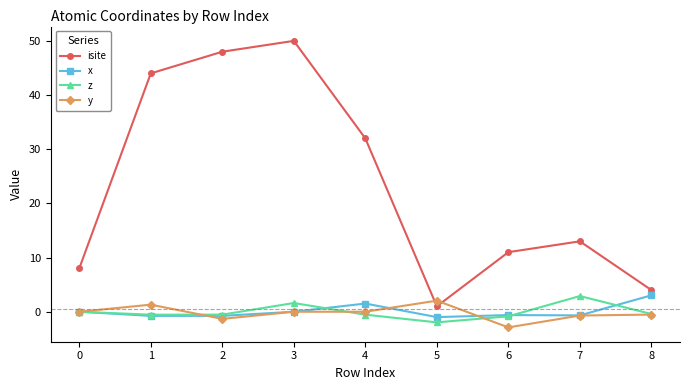

At 5, list the series in order from largest to smallest.

y, isite, x, z